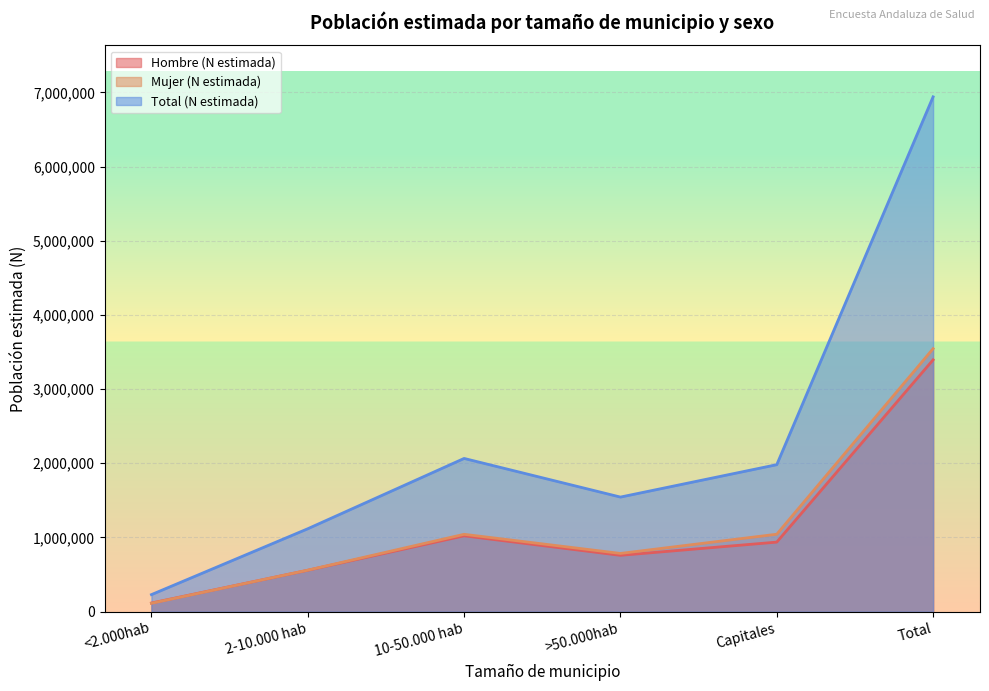

Where is Total (N estimada) nearest to the value 3584399?

10-50.000 hab